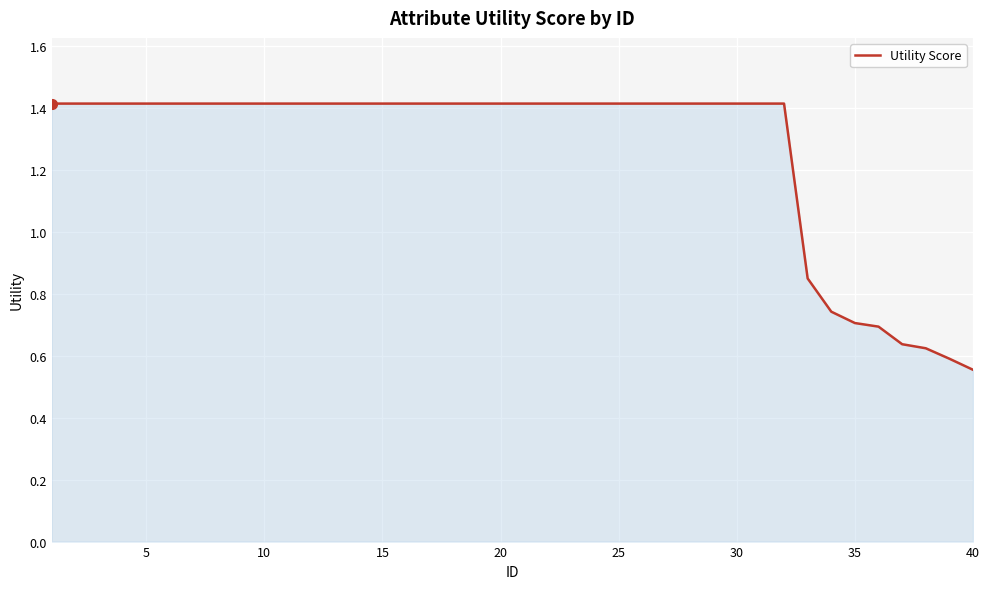

What is the difference between the maximum and minimum values?

0.9